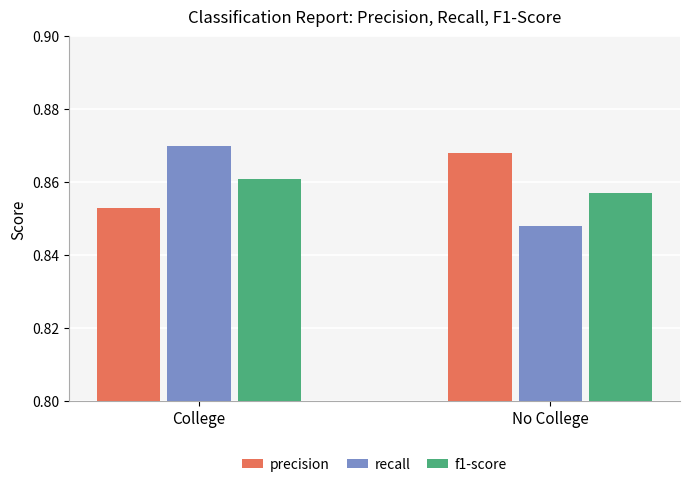

Is it true that precision equals 0.2 at College?

False